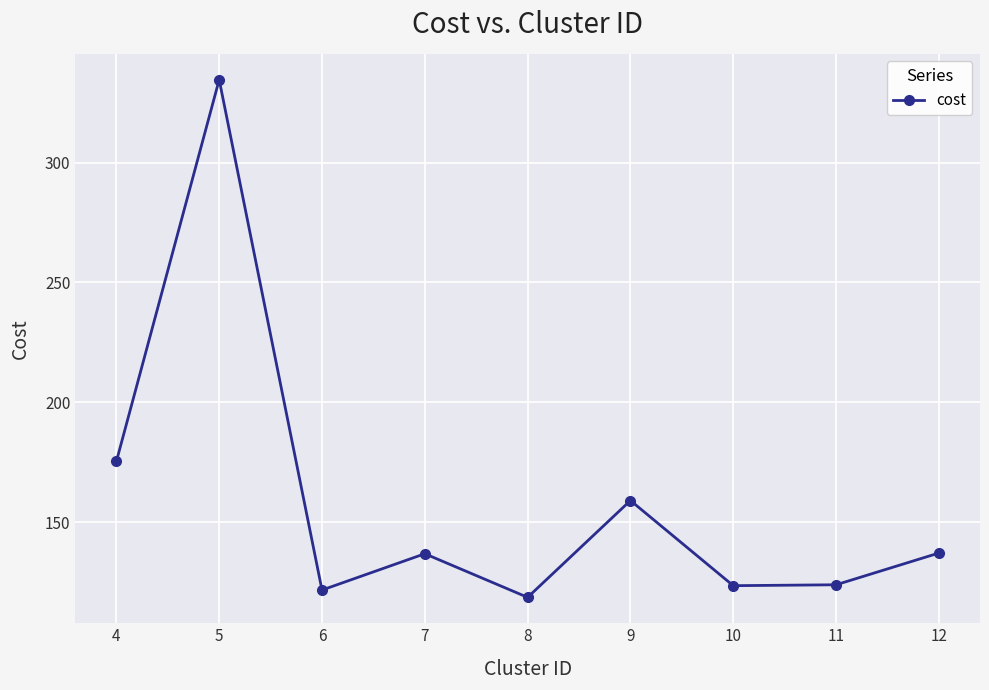

Where is the data nearest to the value 226?

4